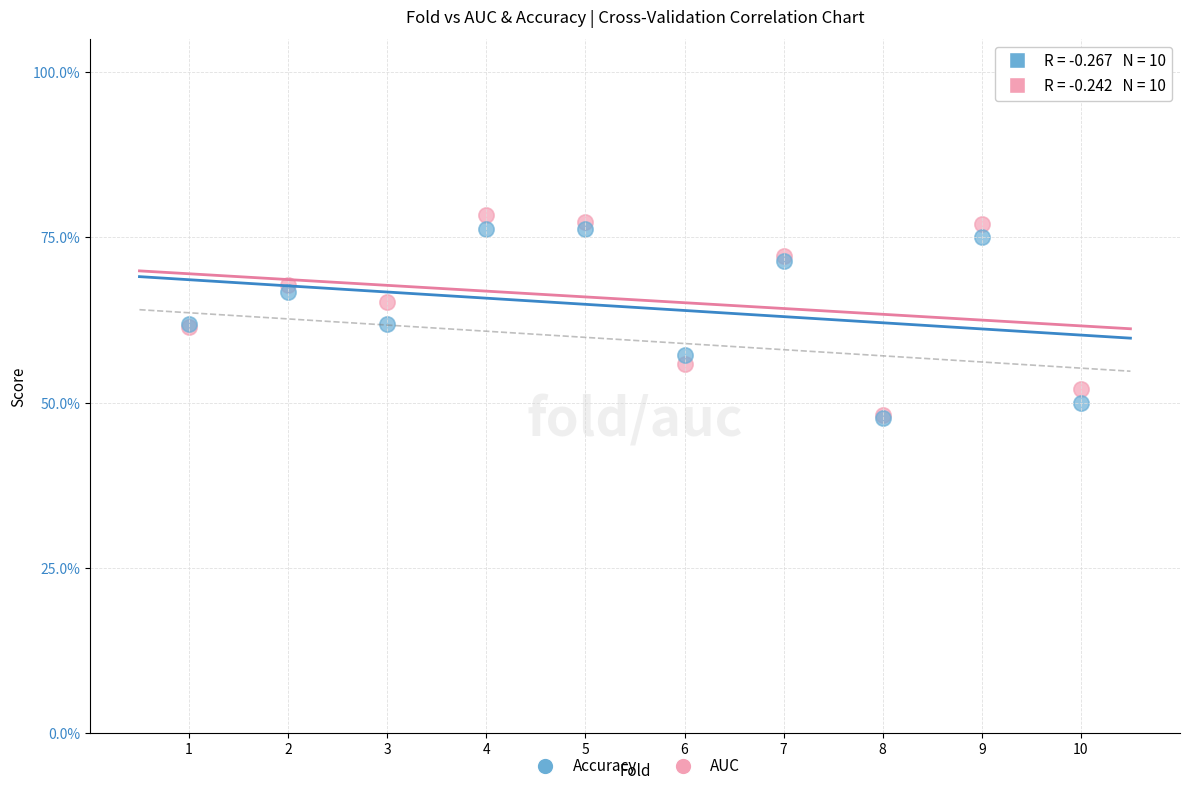

What are all the series names shown in the legend?

Accuracy, AUC